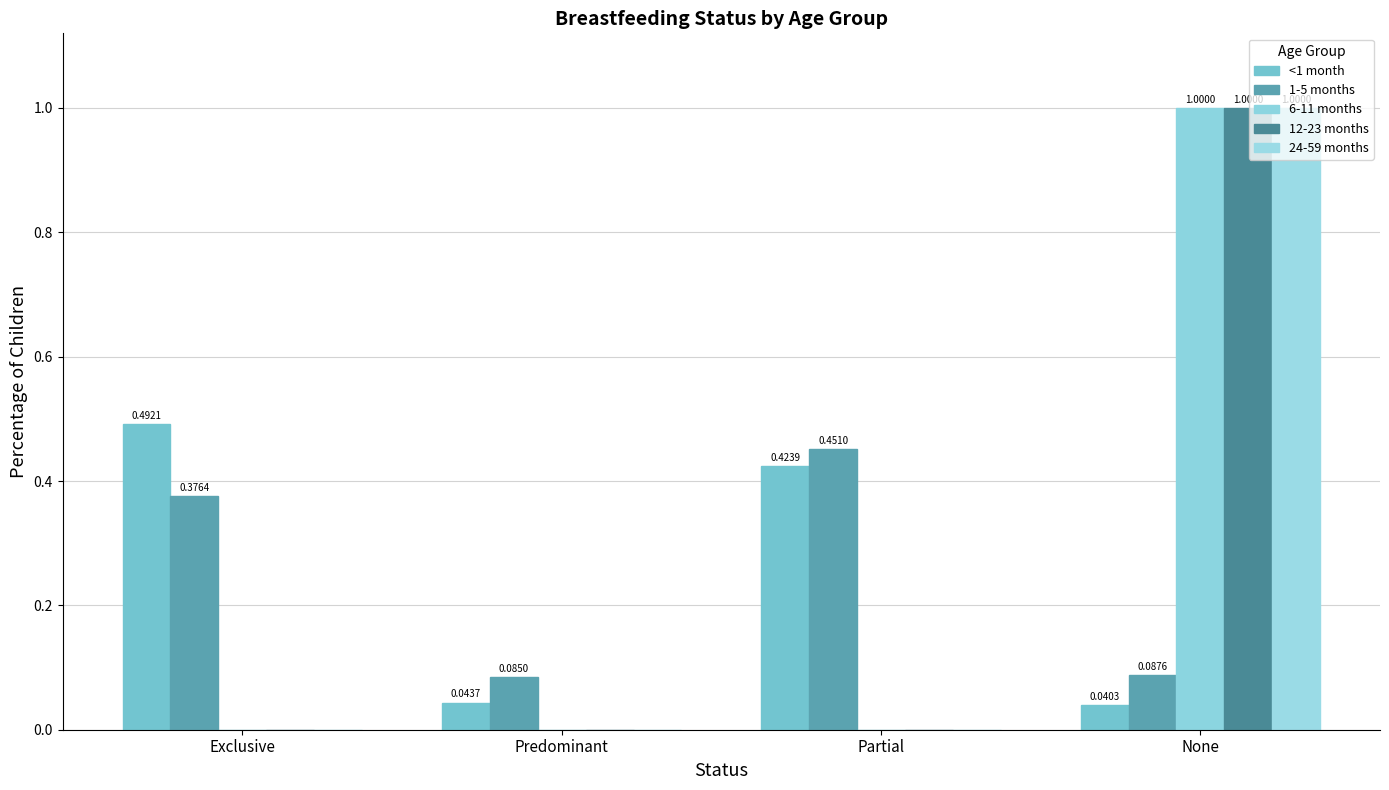

Are the bars grouped side by side (vs. stacked)?

Yes